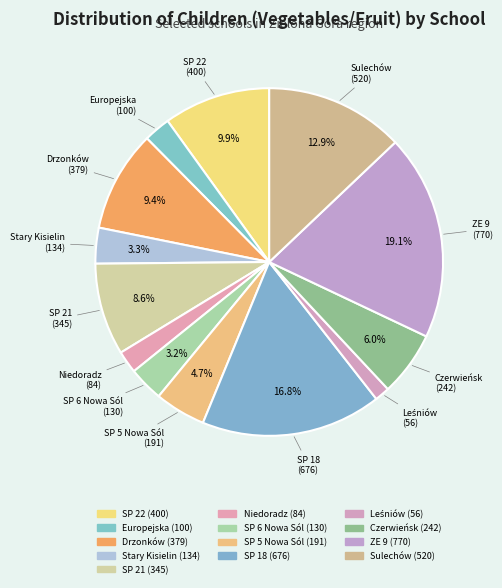

What is the change in value from Niedoradz to ZE 9?

+686